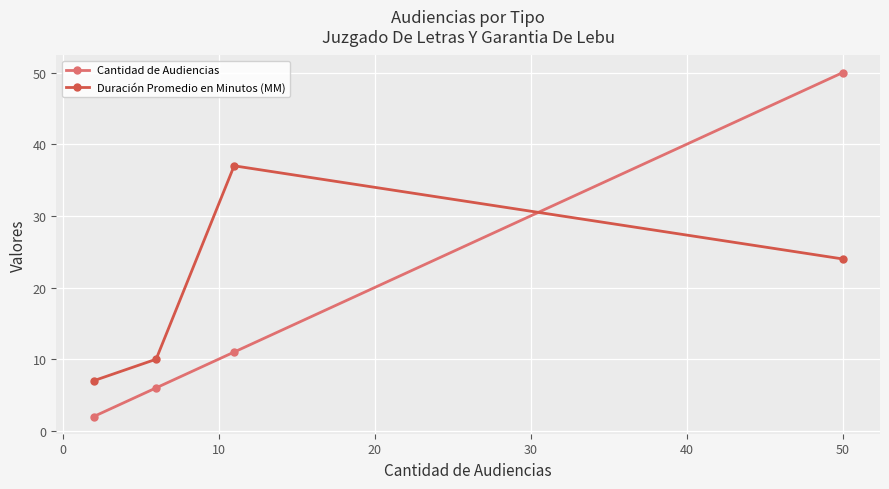

How many lines are shown in the chart?

2